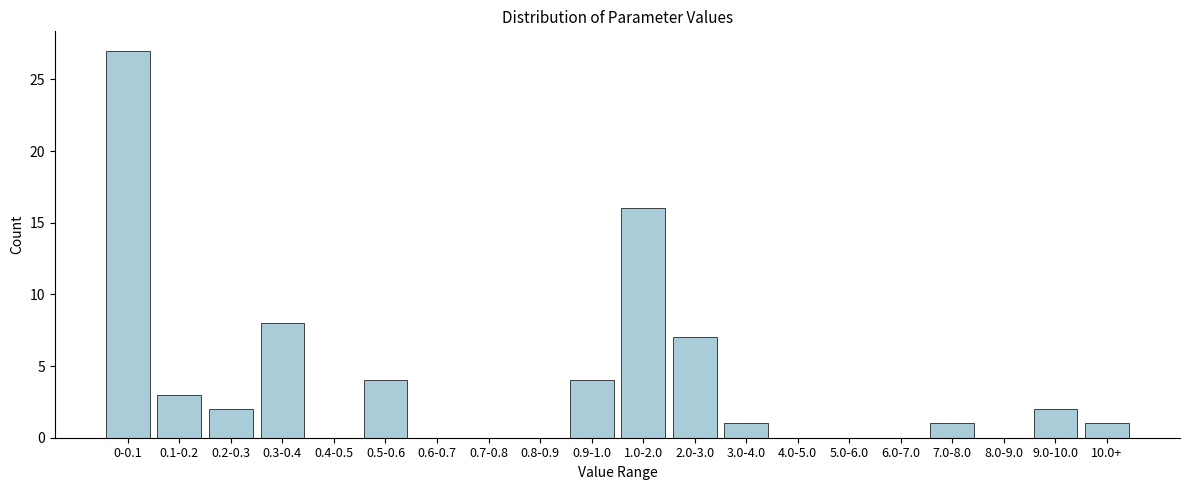

Reading left to right, what are all the values shown in this chart?

0-0.1=27	0.1-0.2=3	0.2-0.3=2	0.3-0.4=8	0.4-0.5=0	0.5-0.6=4	0.6-0.7=0	0.7-0.8=0	0.8-0.9=0	0.9-1.0=4	1.0-2.0=16	2.0-3.0=7	3.0-4.0=1	4.0-5.0=0	5.0-6.0=0	6.0-7.0=0	7.0-8.0=1	8.0-9.0=0	9.0-10.0=2	10.0+=1